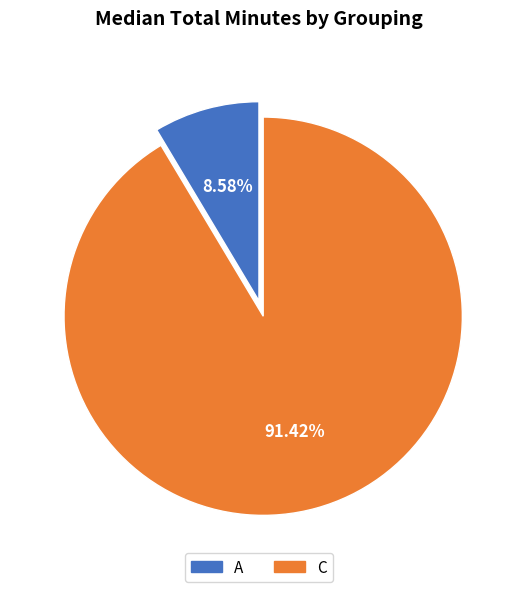

To the nearest percent, what is the combined percentage of A and C?

100%